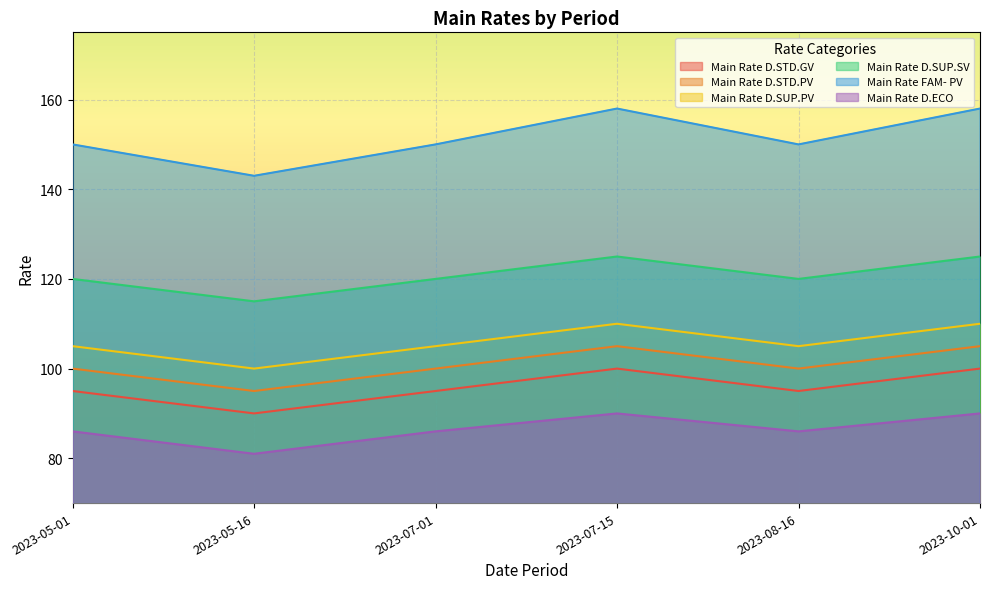

Which has a higher value, 2023-07-15 or 2023-05-16?

2023-07-15